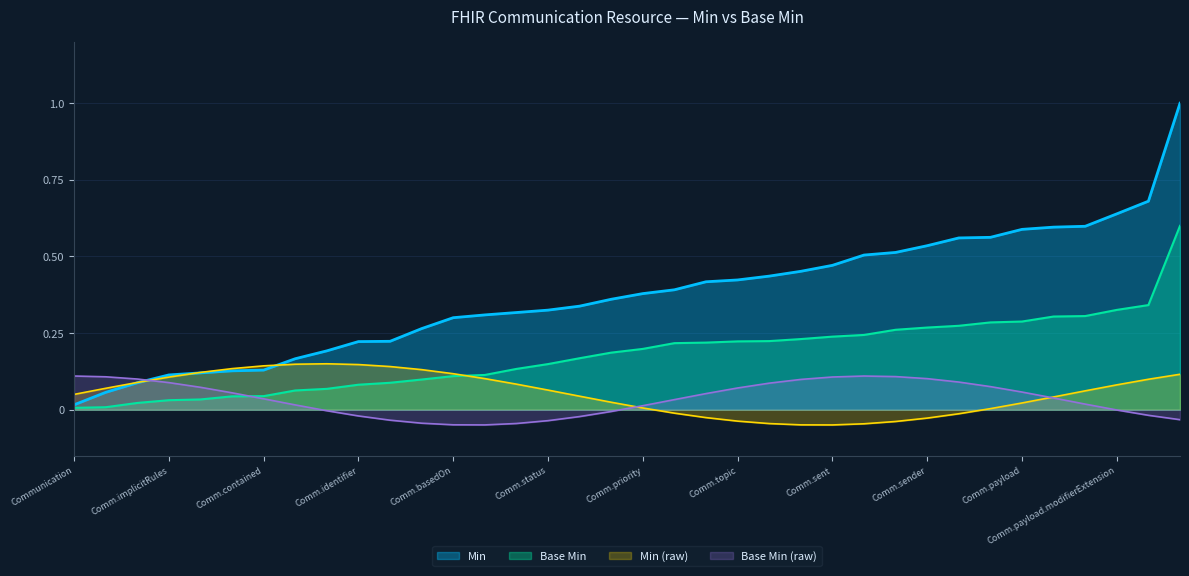

What is the maximum value shown in the chart?

1.0